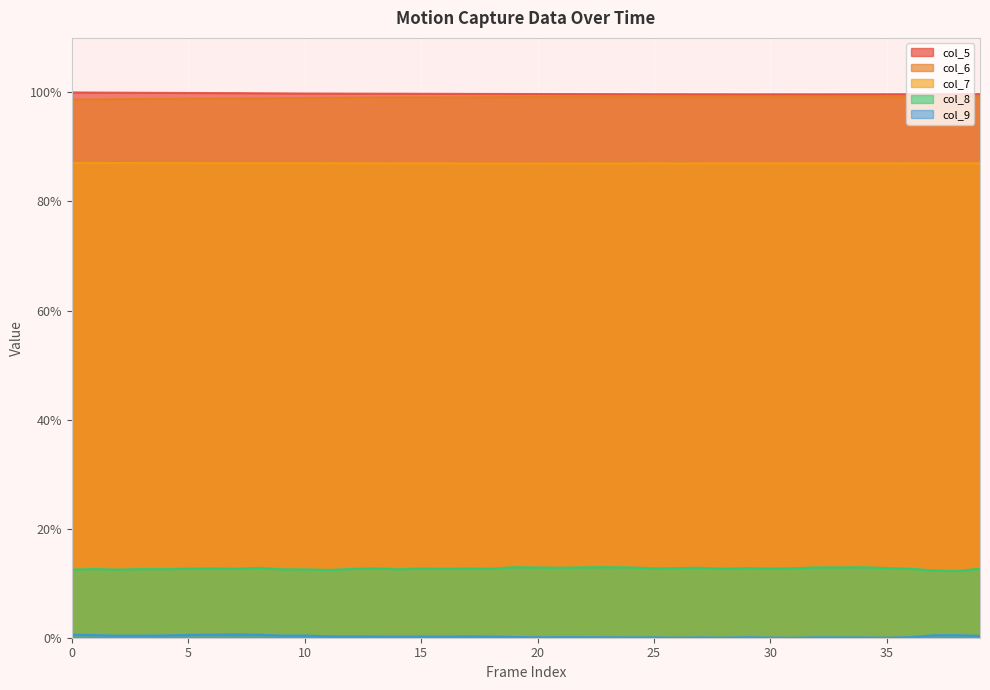

How many lines are shown in the chart?

5